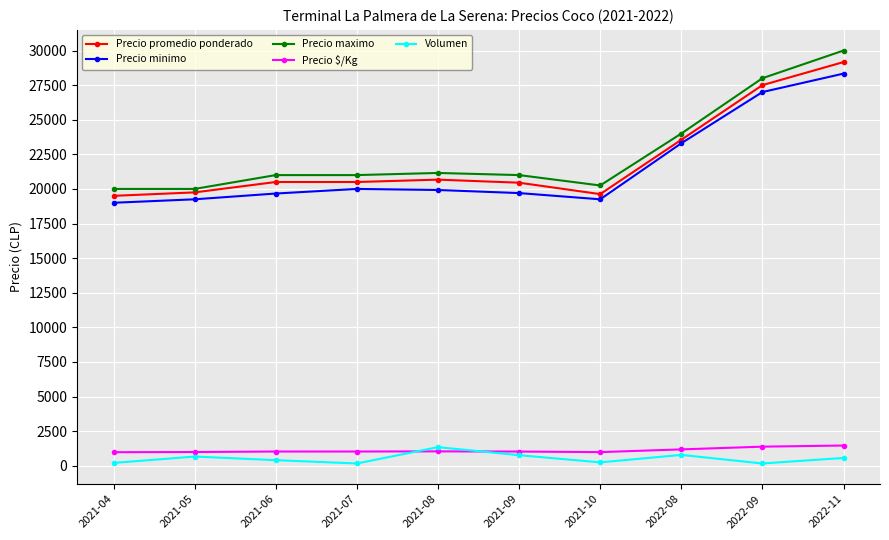

What is the highest value of the Precio $/Kg series?

1458